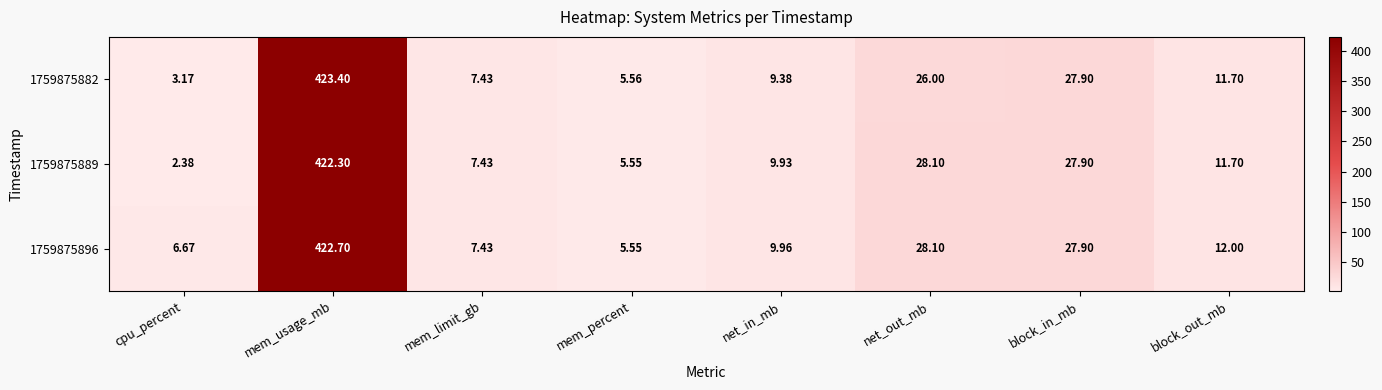

At which label does 1759875889 first exceed 11?

mem_usage_mb